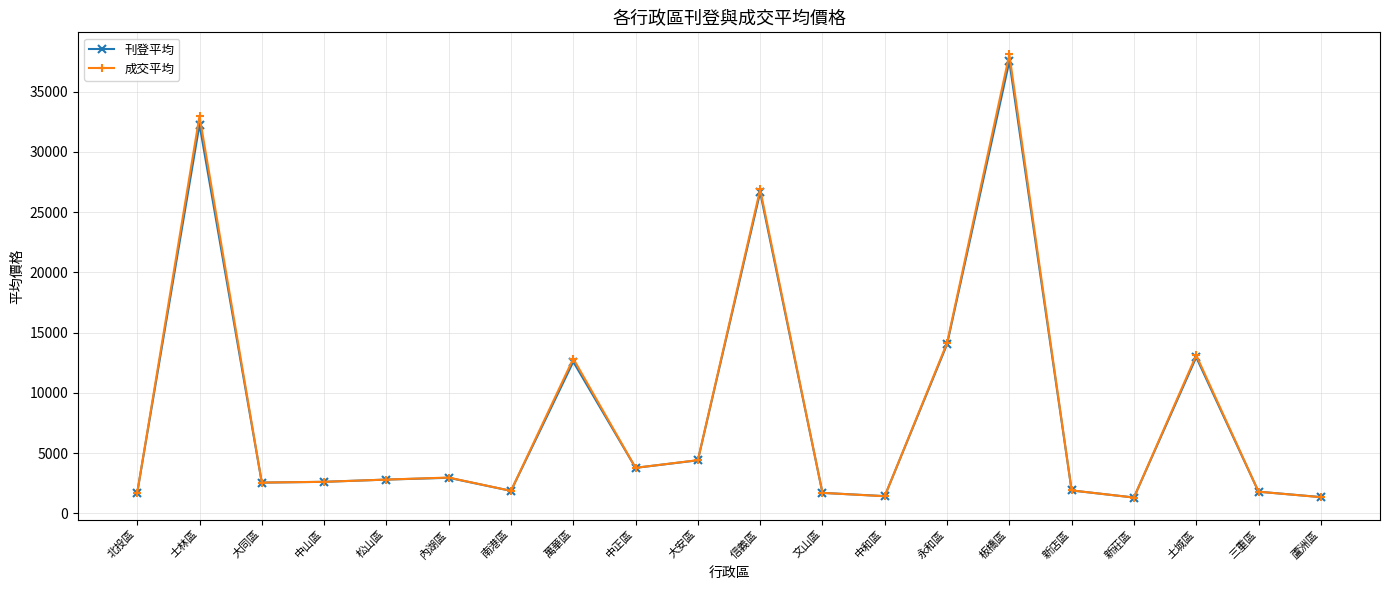

What is the label of the 16th point from the right?

松山區